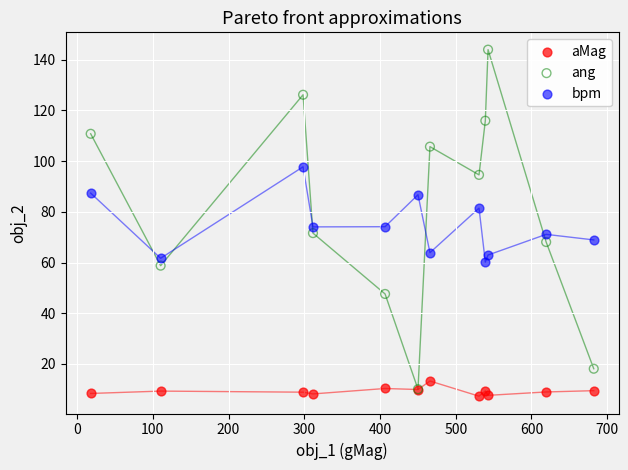

Which series has the largest Y range (max minus min)?

ang